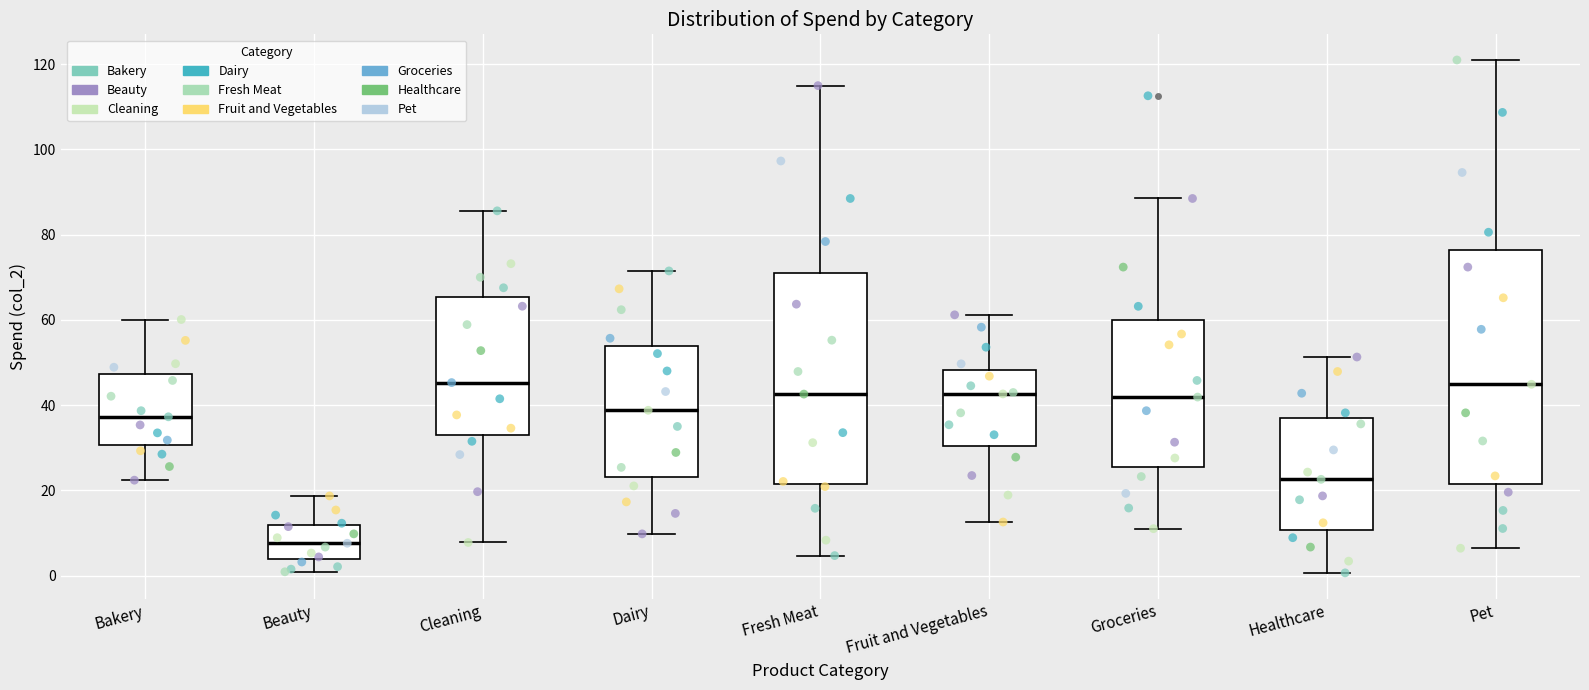

Reading left to right, read every box against the y-axis: the position of its median line, the range the box covers, and the ends of its whiskers. The values are not printed on the chart, so give them approximately, as read against the axis.

Bakery: median 38, box 30 to 48, whiskers 22 to 60
Beauty: median 8, box 4 to 12, whiskers 0 to 18
Cleaning: median 46, box 34 to 66, whiskers 8 to 86
Dairy: median 38, box 24 to 54, whiskers 10 to 72
Fresh Meat: median 42, box 22 to 72, whiskers 4 to 114
Fruit and Vegetables: median 42, box 30 to 48, whiskers 12 to 62
Groceries: median 42, box 26 to 60, whiskers 12 to 88
Healthcare: median 22, box 10 to 36, whiskers 0 to 52
Pet: median 44, box 22 to 76, whiskers 6 to 122